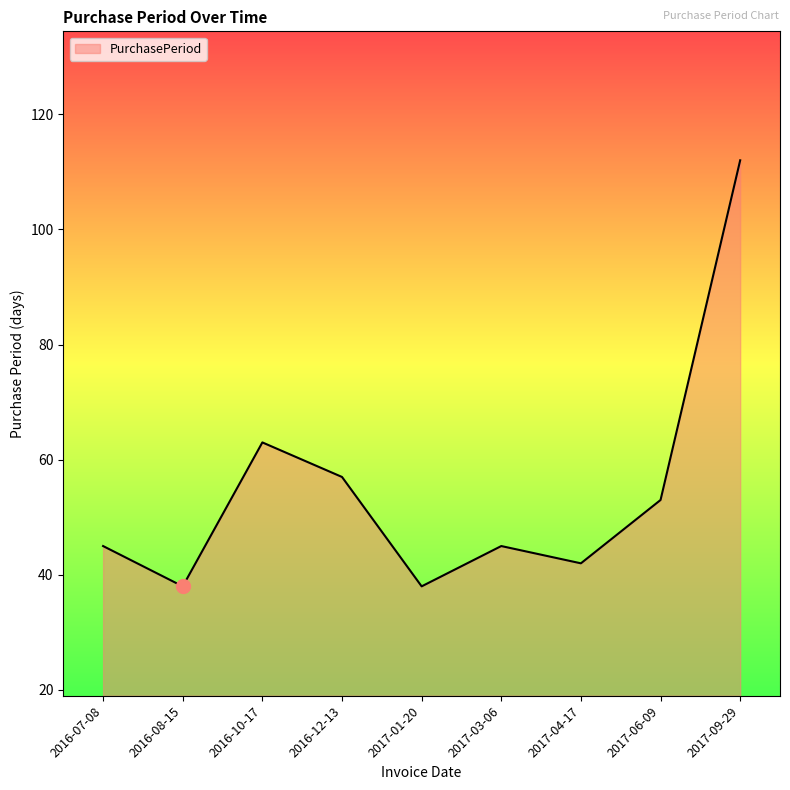

True or false: the data shows 57 at 2016-08-15.

False